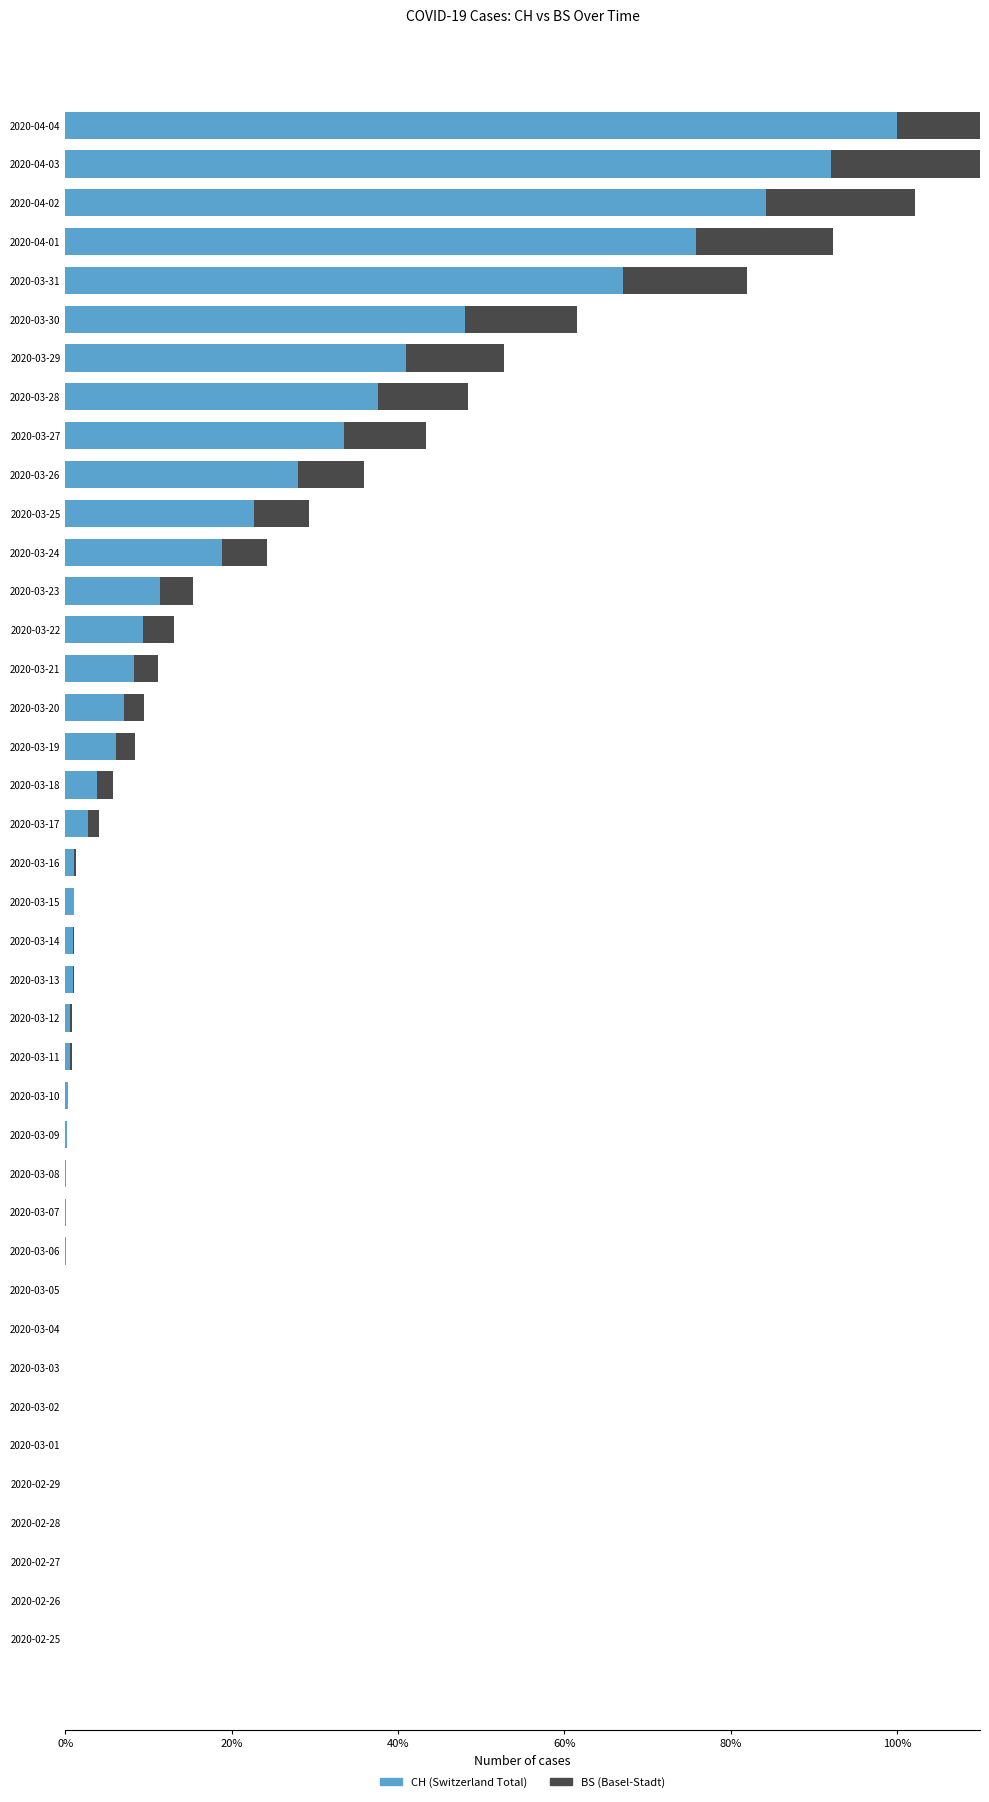

How many values in the CH series exceed 1?

21